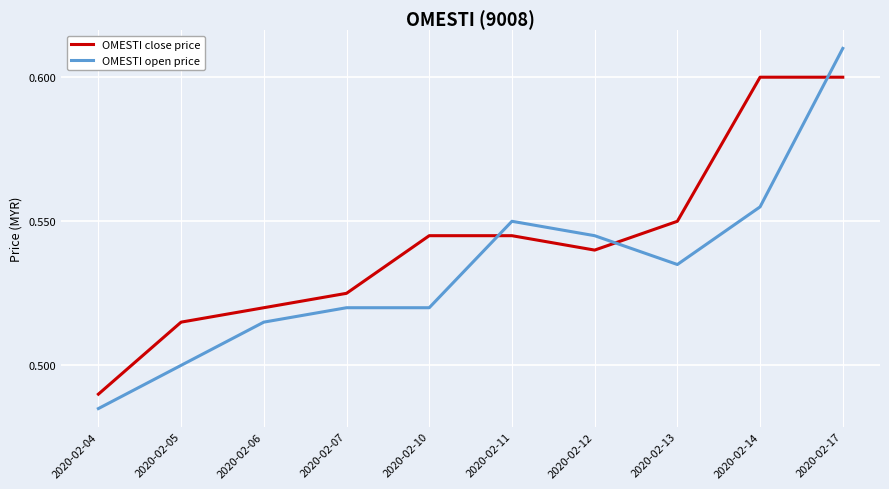

Is the value of OMESTI open price at 2020-02-04 greater than the value of OMESTI close price at 2020-02-04?

No